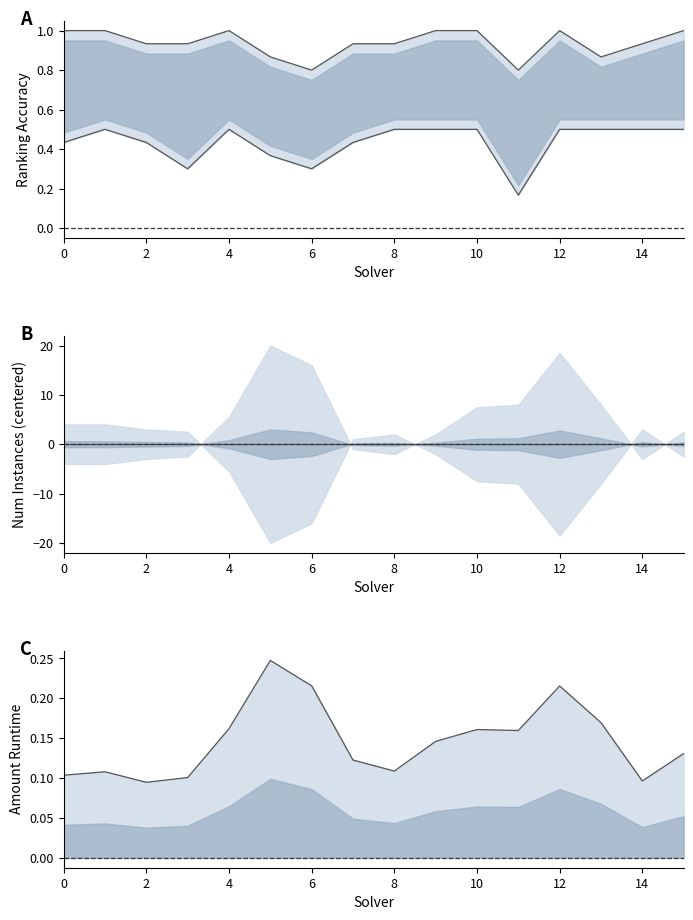

Count the number of data series in this chart.

4